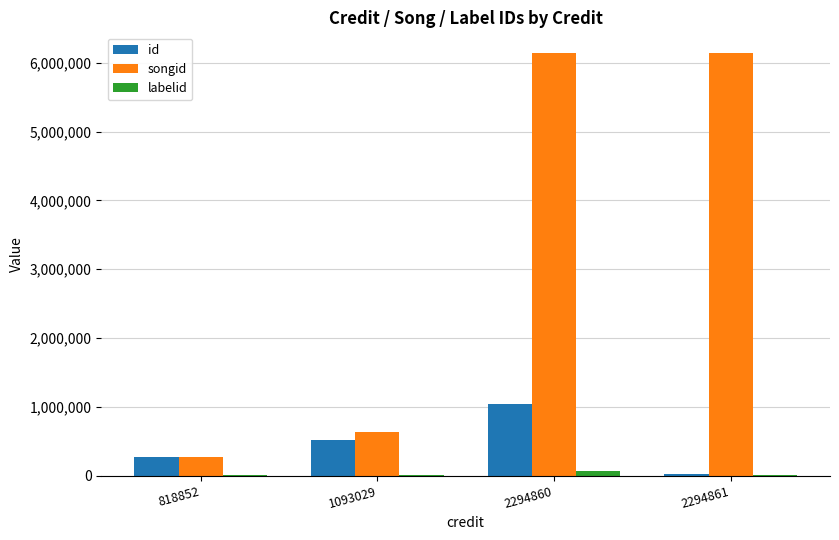

Does the chart contain stacked bars?

No